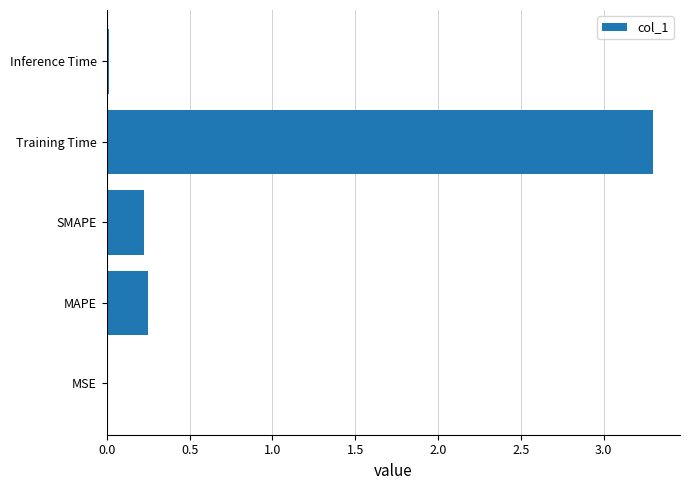

Is it true that the value at SMAPE is 0.4?

False